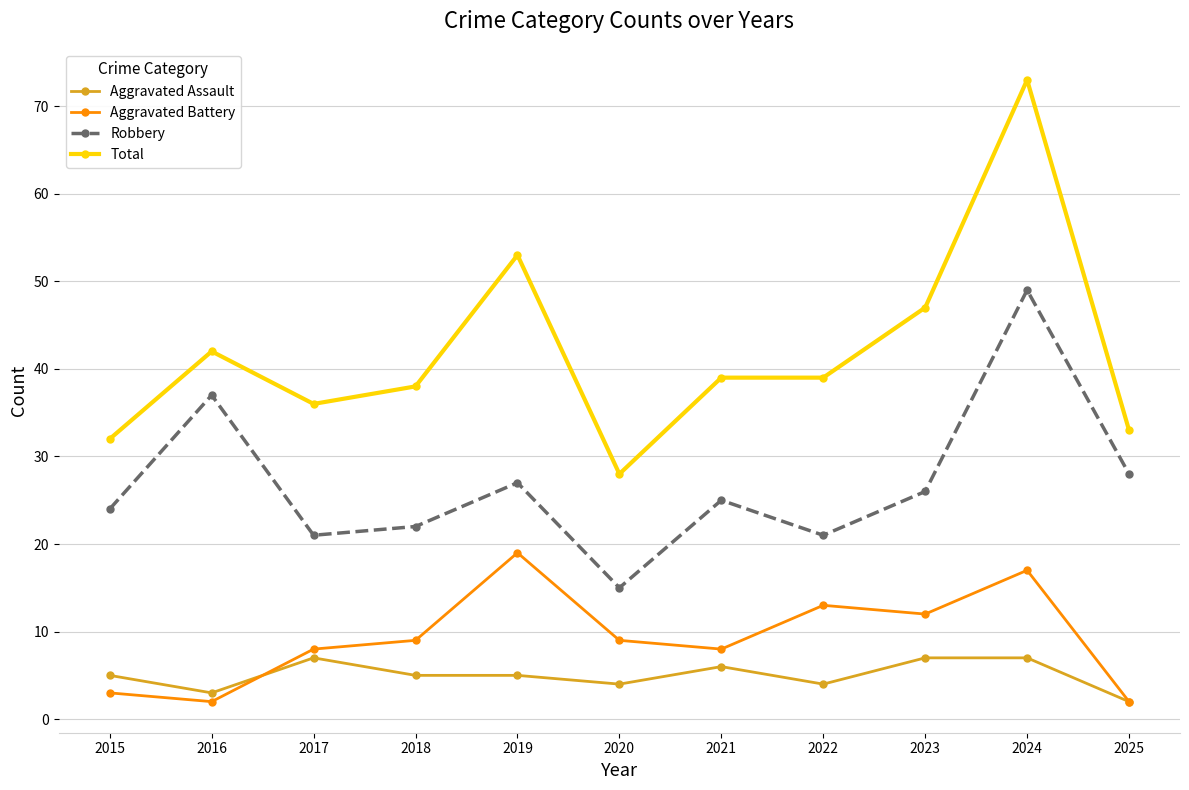

True or false: Aggravated Assault and Aggravated Battery cross at least once.

True